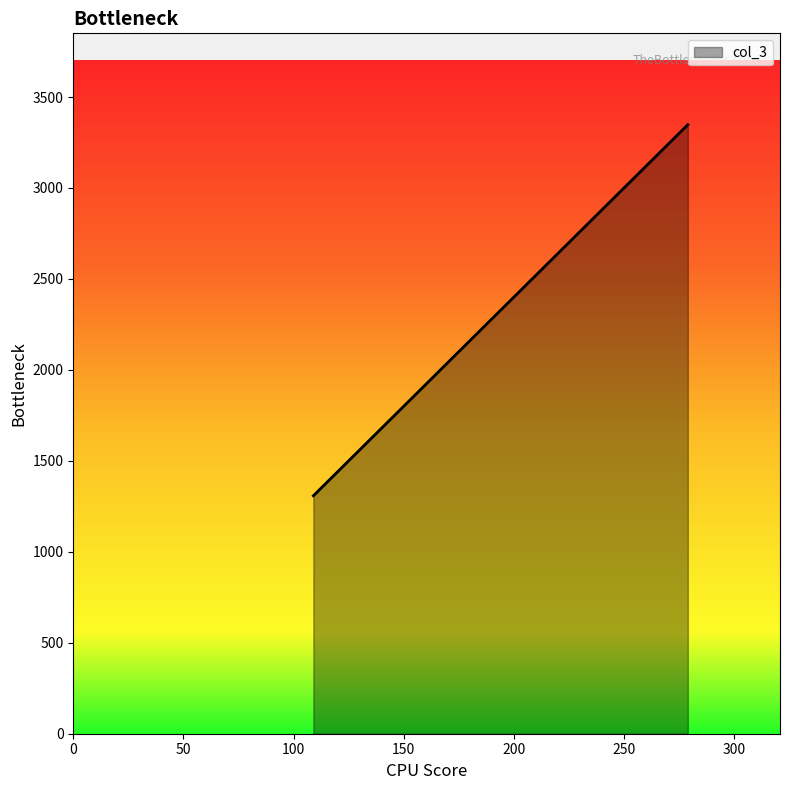

What is the average value?

2412